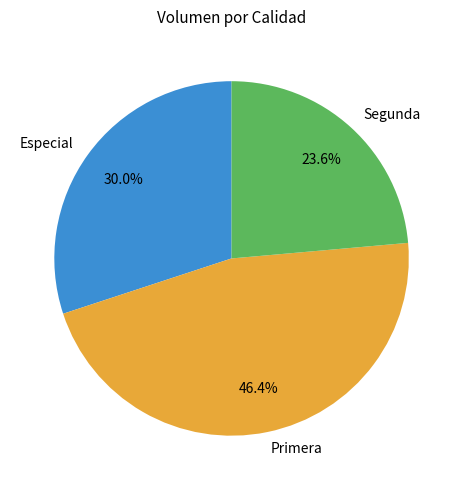

What percentage is the Primera slice, to the nearest percent?

46%